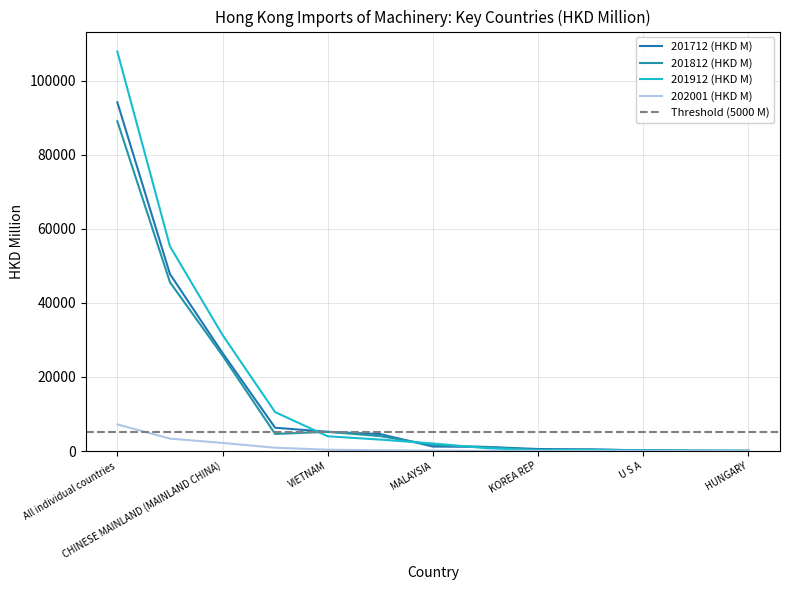

What is the total value across all series at TAIWAN?

11863.0